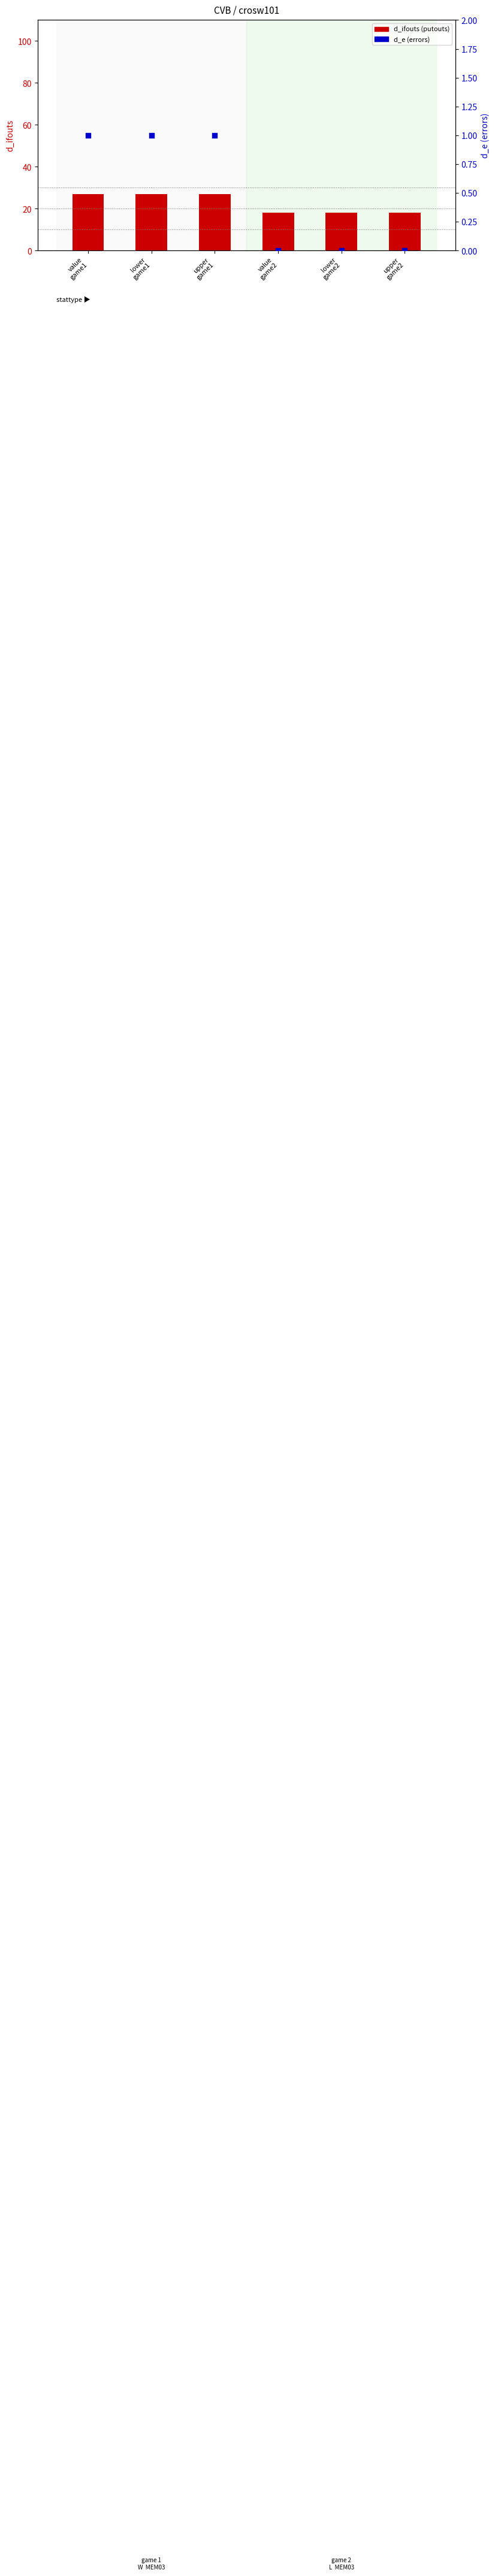

At how many categories does at least one series exceed 11?

6